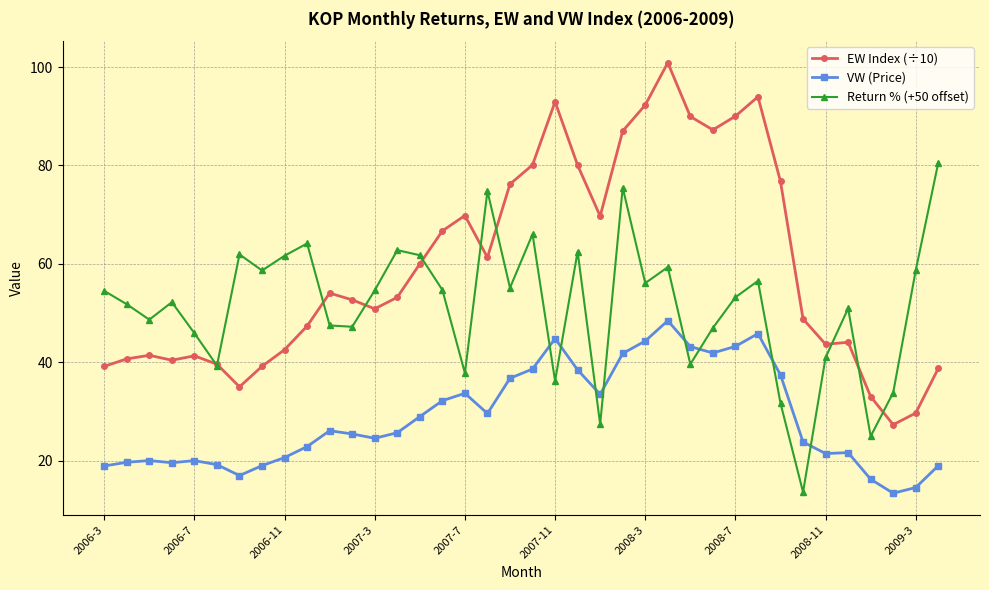

List the series in order of their peak value, highest first.

EW Index (÷10), Return % (+50 offset), VW (Price)